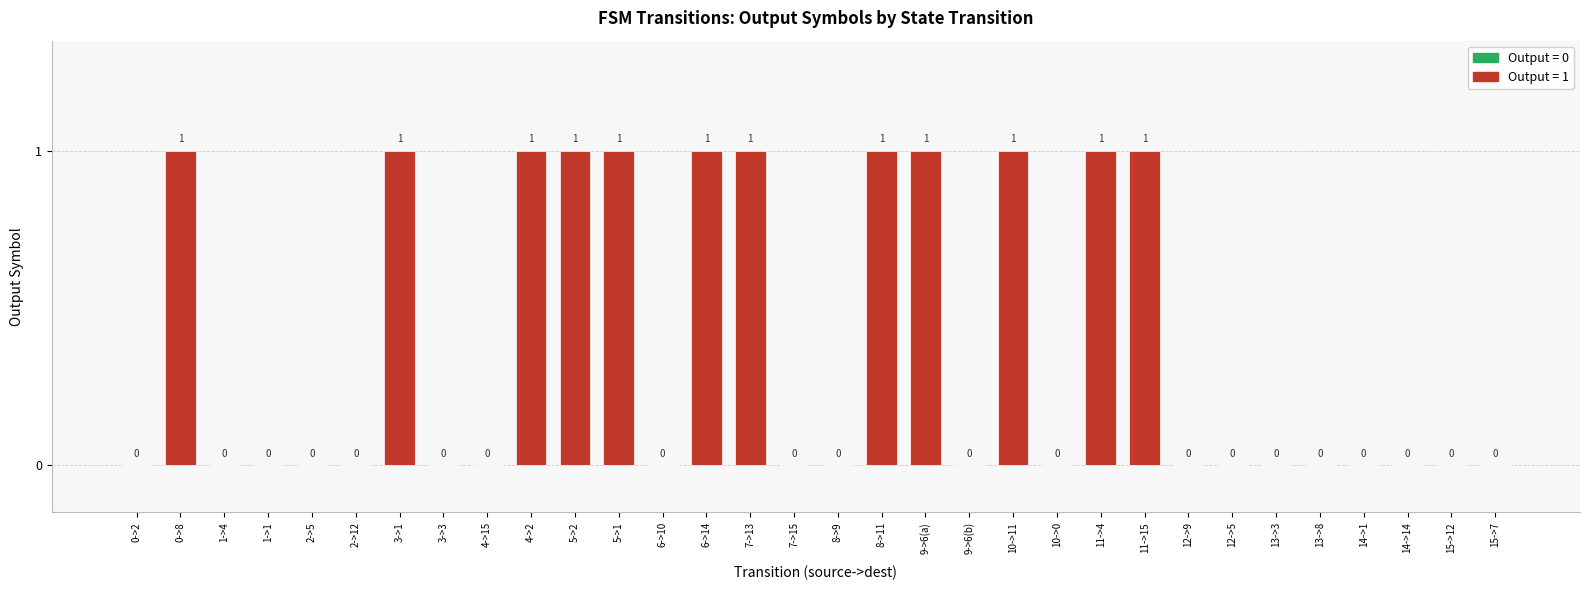

Count the values in the range 0 to 1.

32